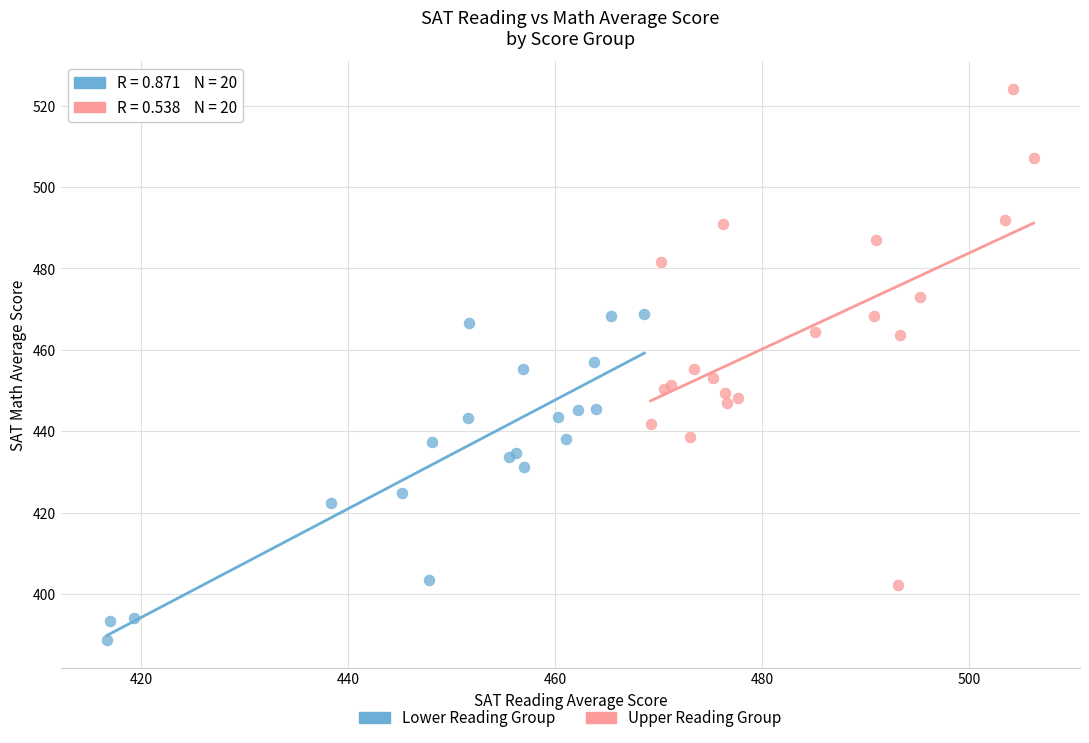

Which series has the largest Y range (max minus min)?

Upper Reading Group